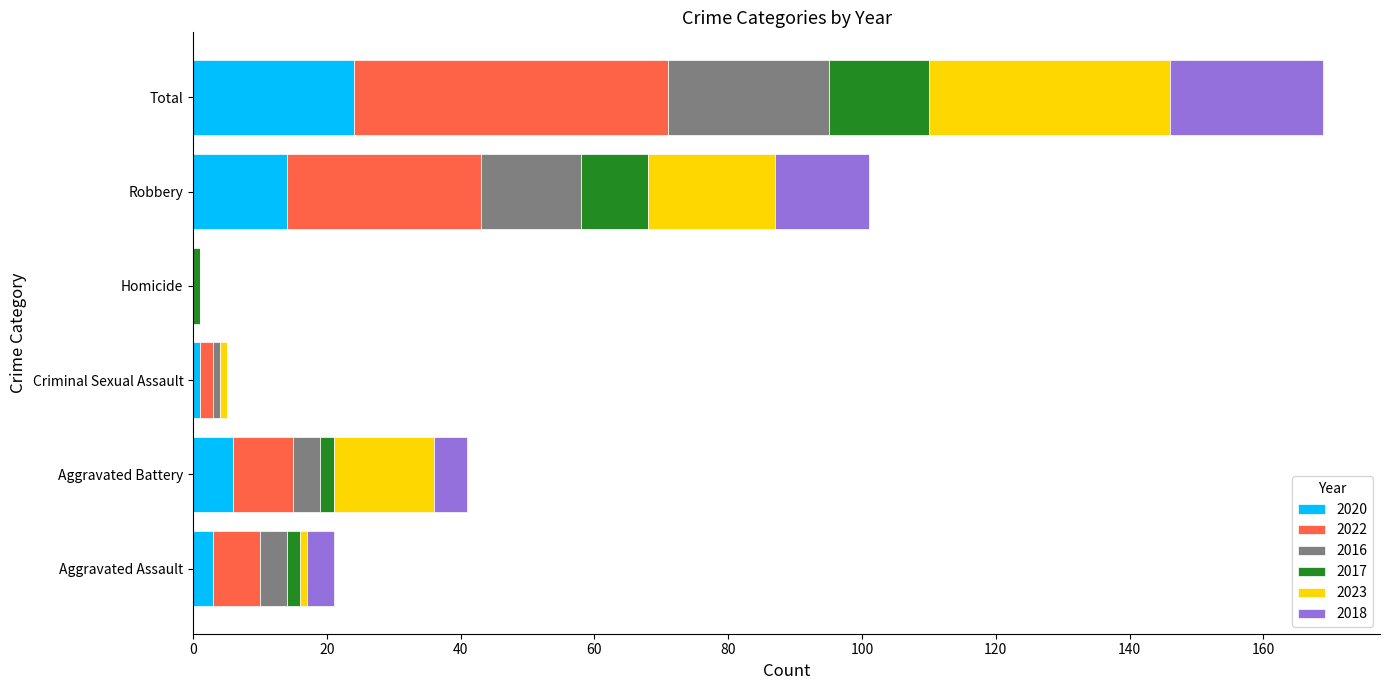

At which label is 2020 closest to 12?

Robbery